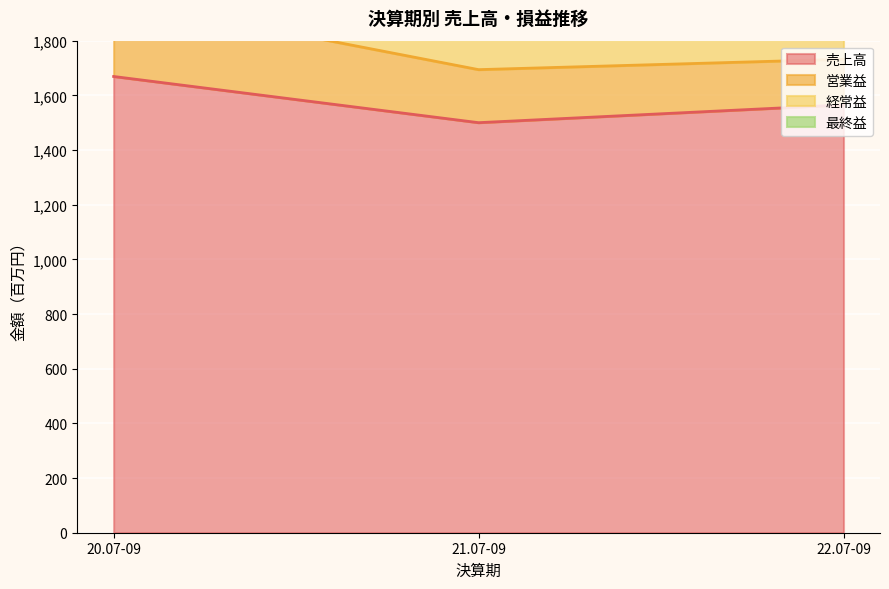

The value of 売上高 at 21.07-09 is 845. True or false?

False